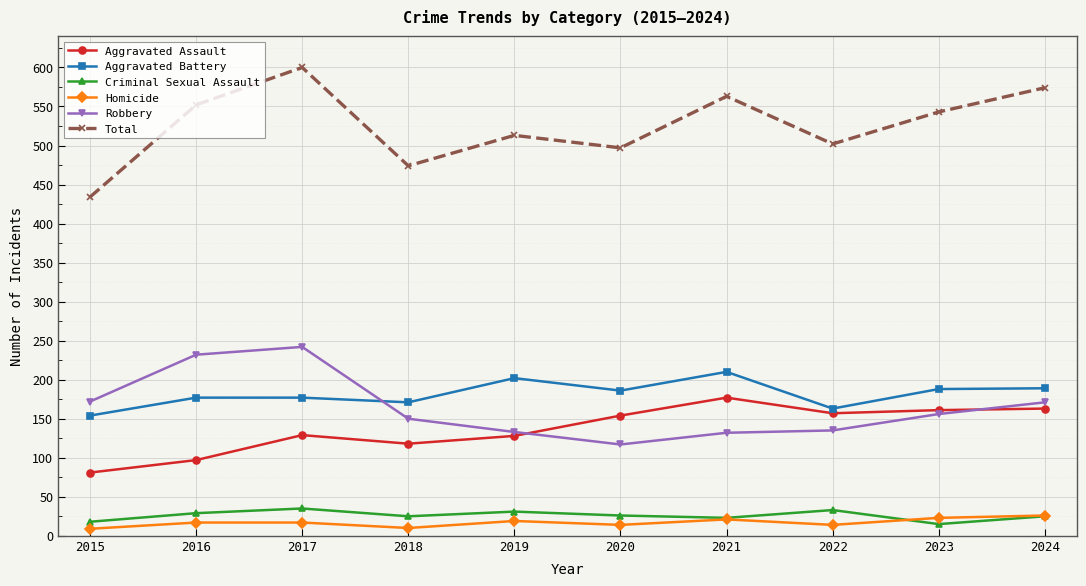

What is the difference between the maximum and minimum values in the Robbery series?

125